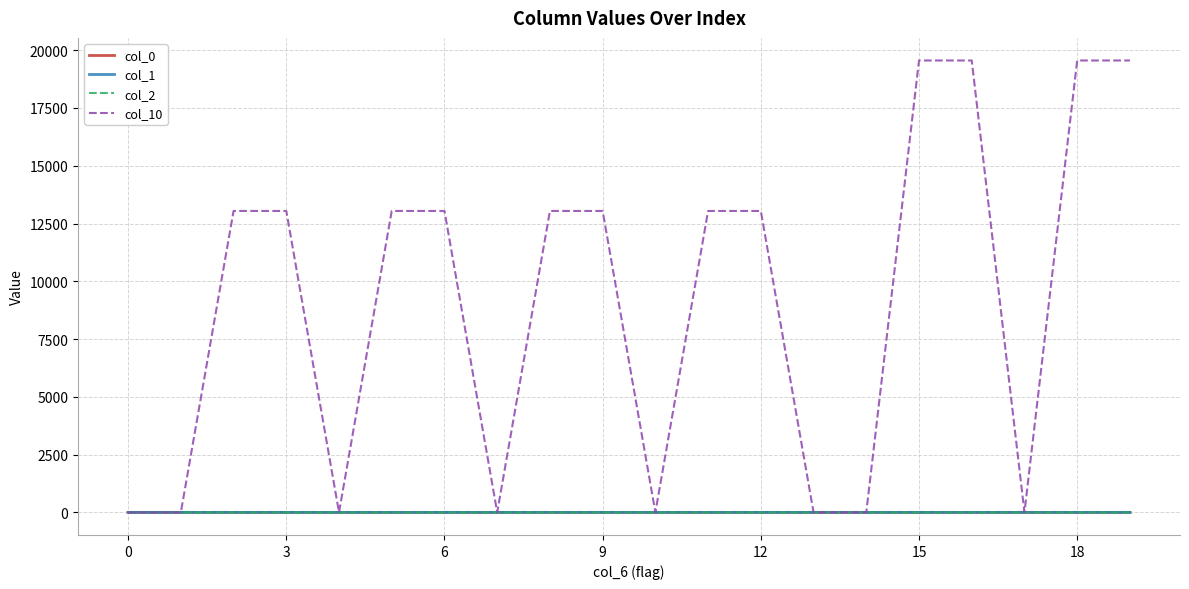

Which series has the largest total across all categories?

col_10